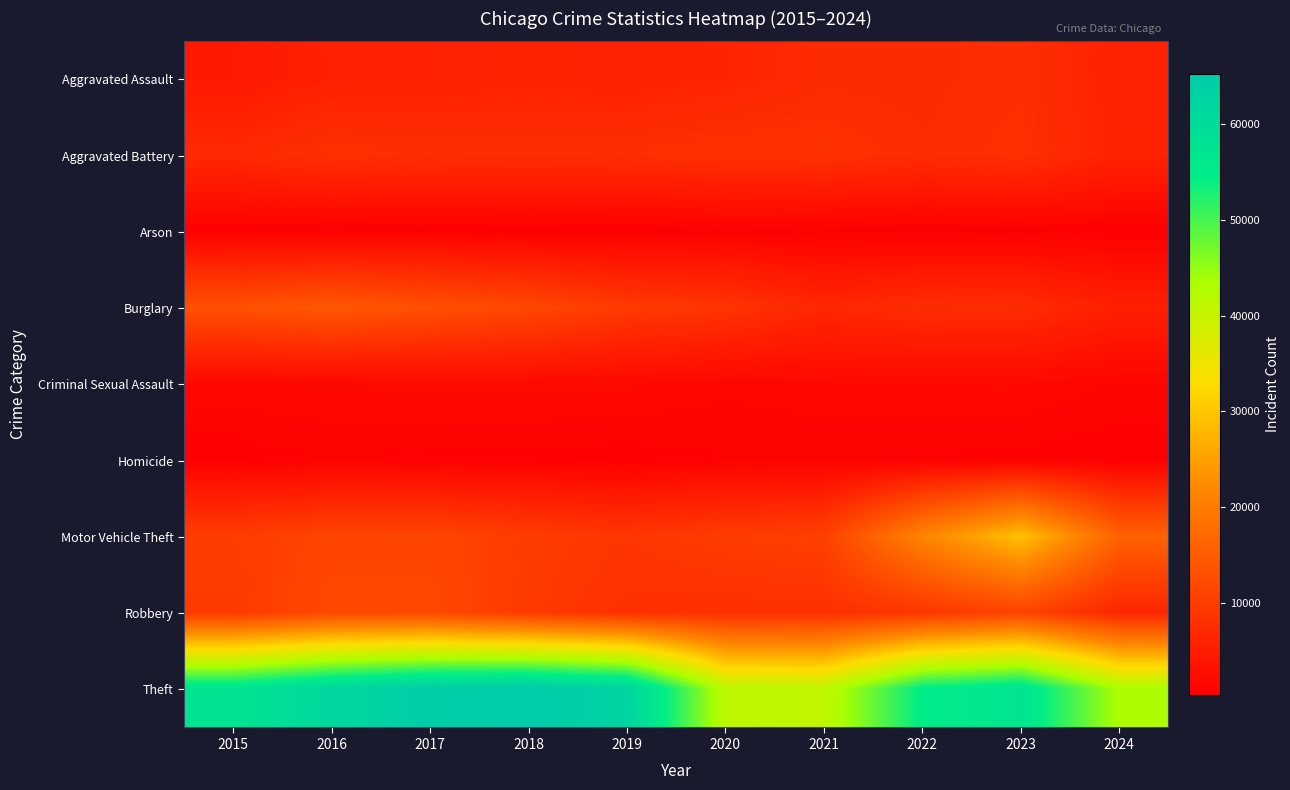

Which series has the widest spread of values?

Theft